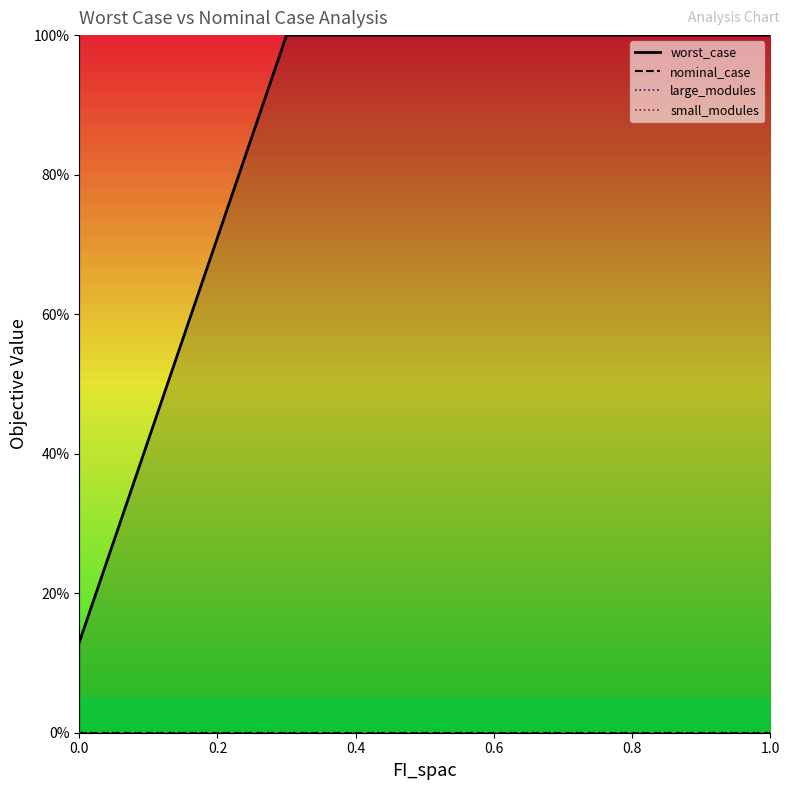

At 0.8, list the series in order from smallest to largest.

nominal_case, small_modules, worst_case, large_modules